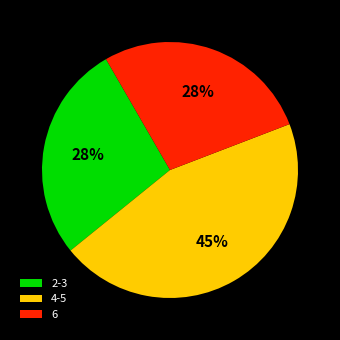

What percentage is the 4-5 slice, to the nearest percent?

45%